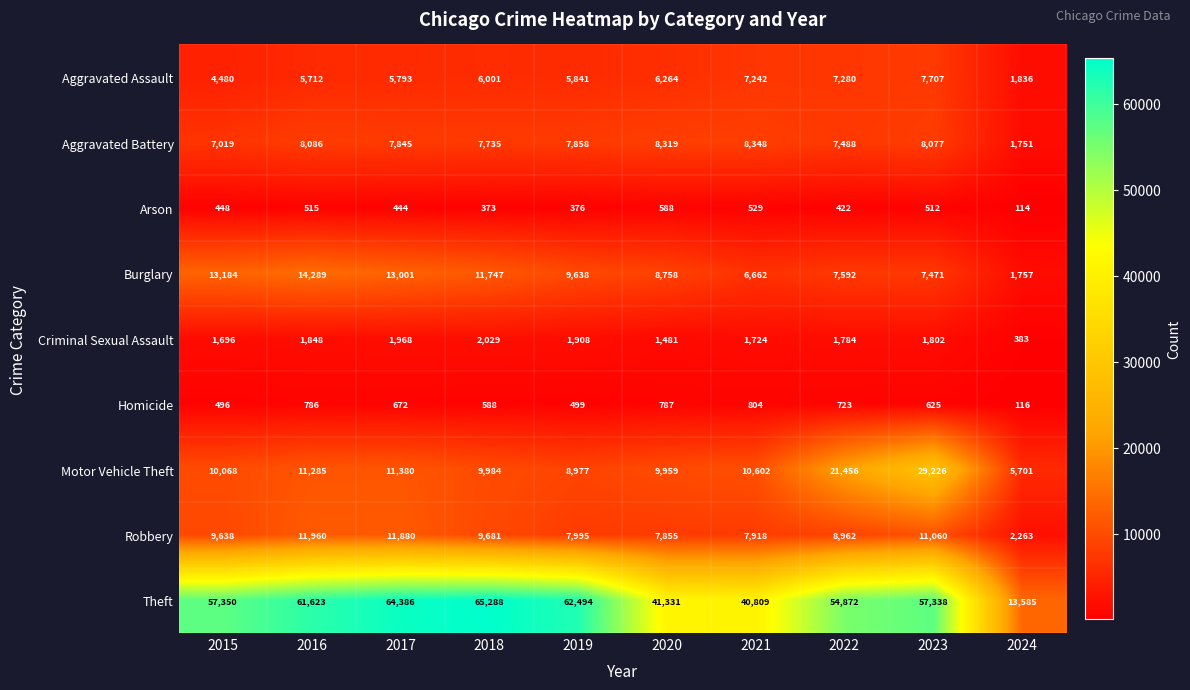

Rank the series at 2018 from highest to lowest value.

Theft, Burglary, Motor Vehicle Theft, Robbery, Aggravated Battery, Aggravated Assault, Criminal Sexual Assault, Homicide, Arson